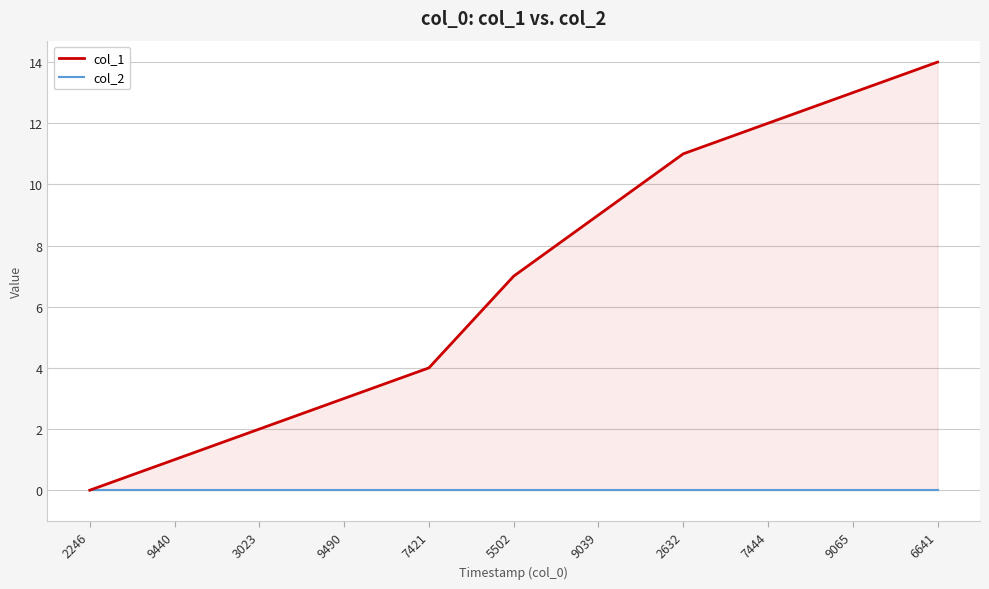

What position from the right is 9490?

8